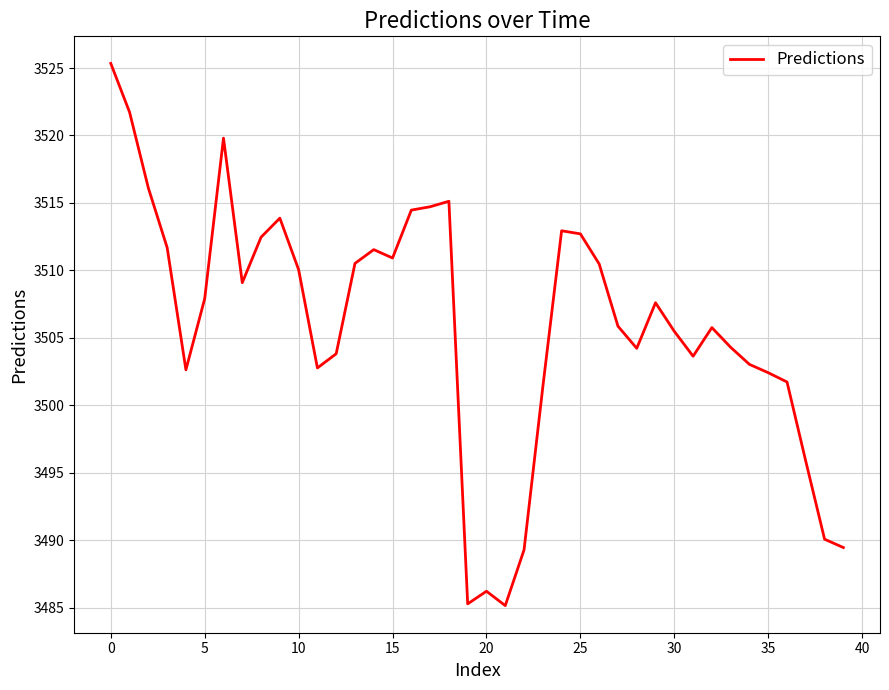

What is the difference between the maximum and minimum values?

40.2